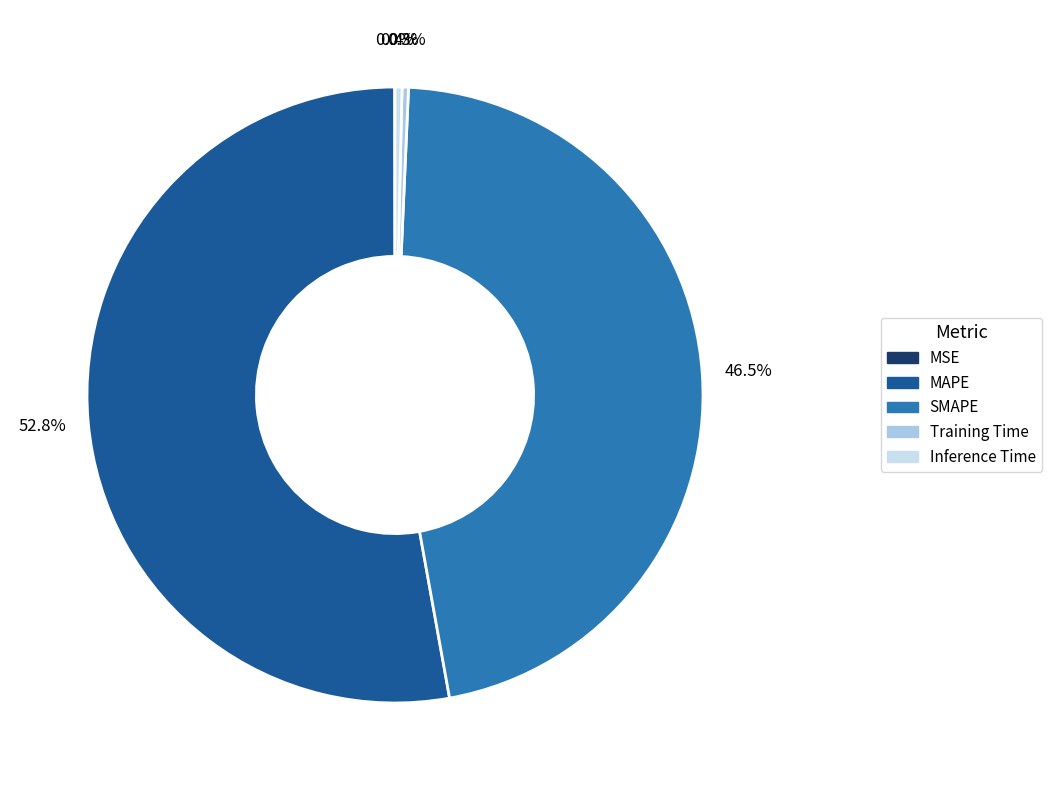

The Inference Time slice represents 0% of the pie. True or false?

True